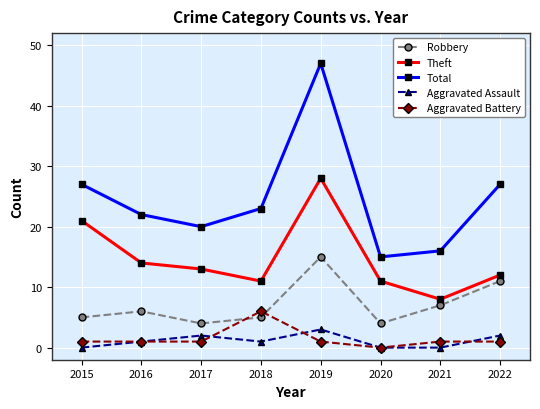

Which series has the largest total across all categories?

Total